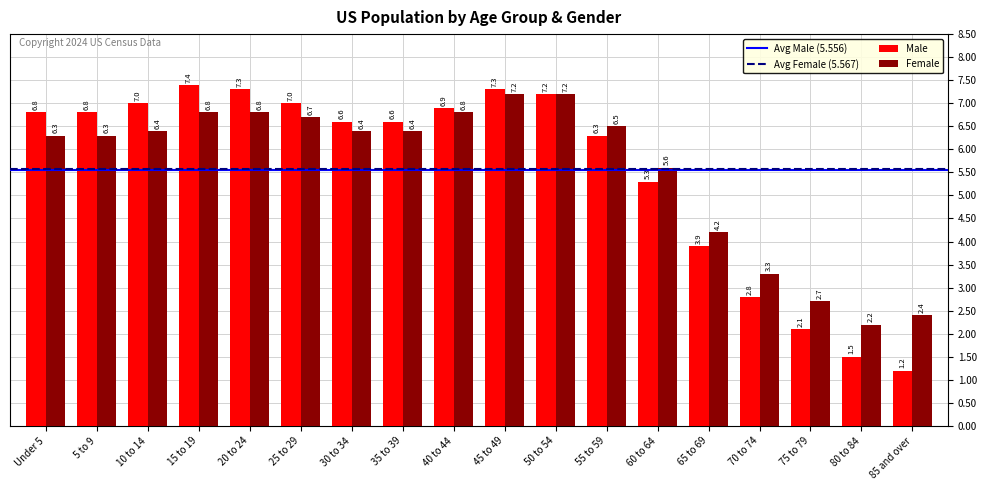

Reading left to right, list all the values displayed in this chart.

Male: Under 5=6.8	5 to 9=6.8	10 to 14=7.0	15 to 19=7.4	20 to 24=7.3	25 to 29=7.0	30 to 34=6.6	35 to 39=6.6	40 to 44=6.9	45 to 49=7.3	50 to 54=7.2	55 to 59=6.3	60 to 64=5.3	65 to 69=3.9	70 to 74=2.8	75 to 79=2.1	80 to 84=1.5	85 and over=1.2
Female: Under 5=6.3	5 to 9=6.3	10 to 14=6.4	15 to 19=6.8	20 to 24=6.8	25 to 29=6.7	30 to 34=6.4	35 to 39=6.4	40 to 44=6.8	45 to 49=7.2	50 to 54=7.2	55 to 59=6.5	60 to 64=5.6	65 to 69=4.2	70 to 74=3.3	75 to 79=2.7	80 to 84=2.2	85 and over=2.4